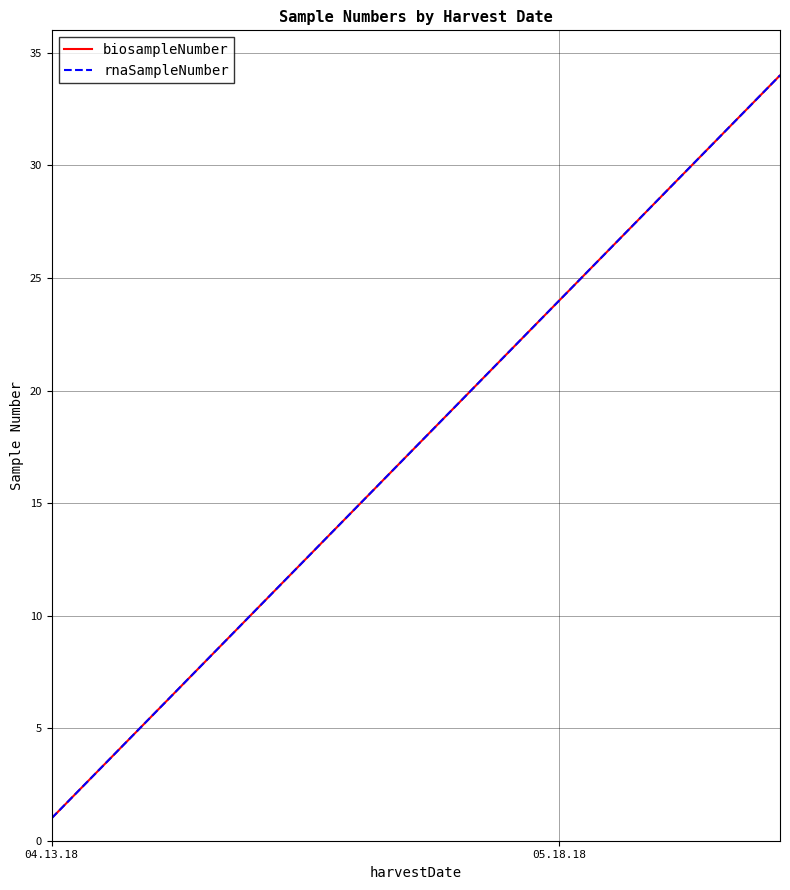

Does the chart display data point markers on the line(s)?

No